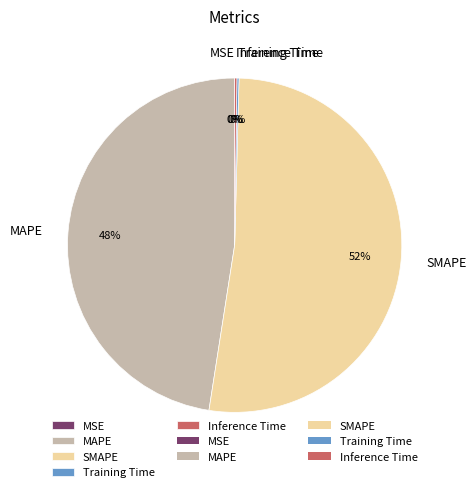

What percentage is the MAPE slice, to the nearest percent?

48%